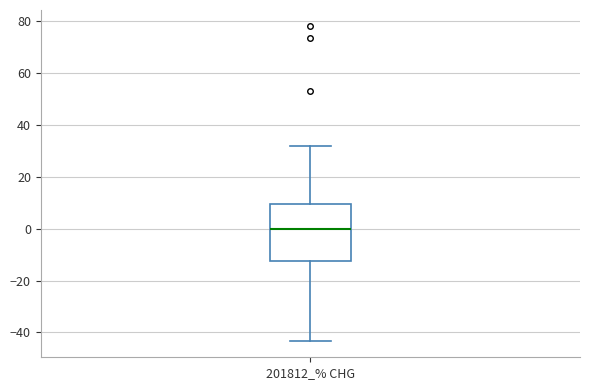

Read this box plot against the y-axis: the position of the median line, the range covered by the box, and the ends of both whiskers. The values are not printed on the chart, so give them approximately, as read against the axis.

median 0, box -12 to 10, whiskers -44 to 32